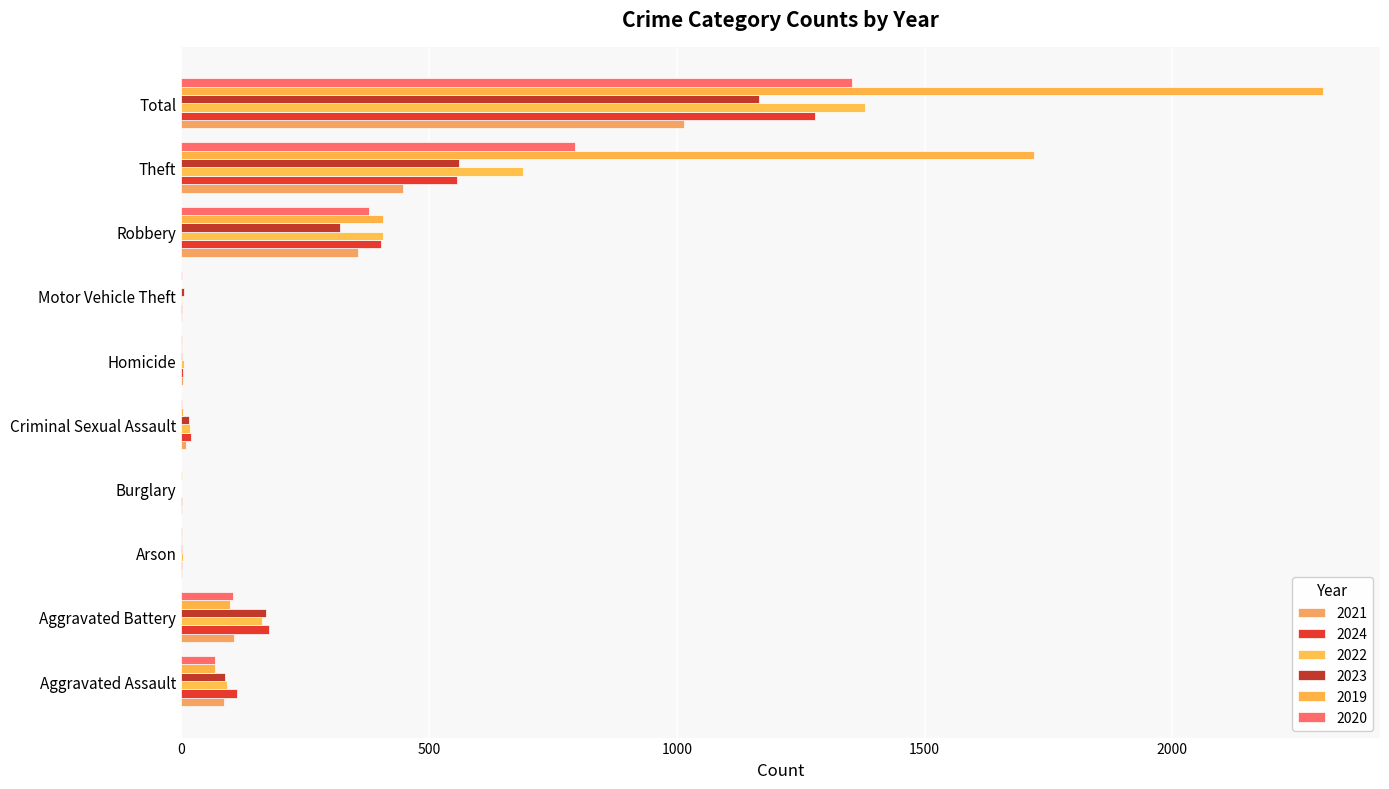

Rank the series by their maximum value, from lowest to highest.

2021, 2023, 2024, 2020, 2022, 2019